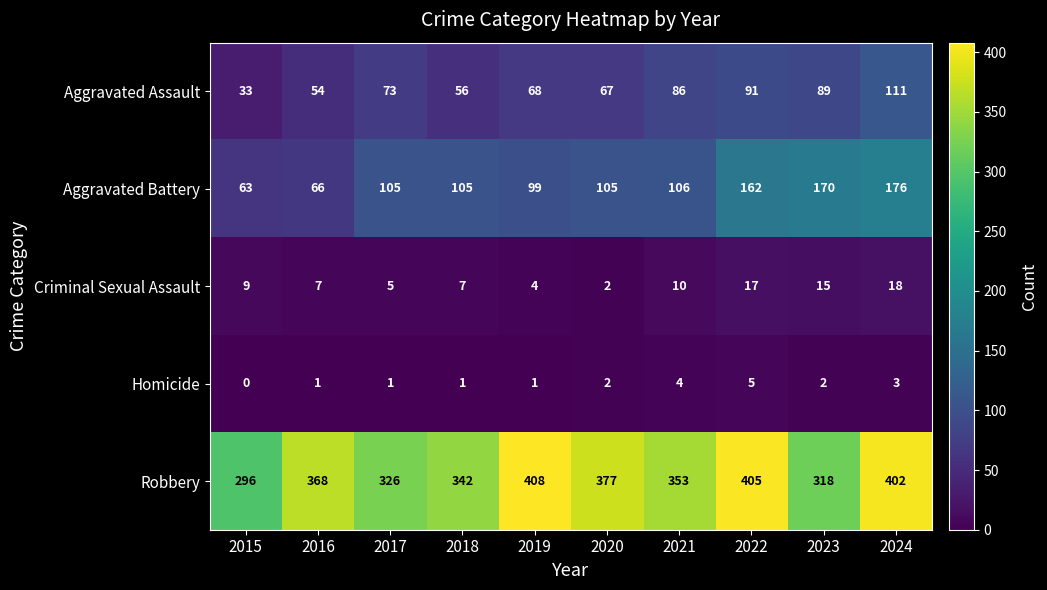

Between 2016 and 2023, which series saw the biggest shift?

Aggravated Battery